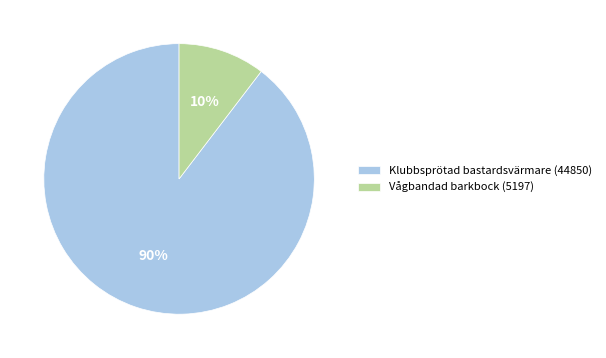

Does Klubbsprötad bastardsvärmare (44850) account for over 50% of the chart?

Yes